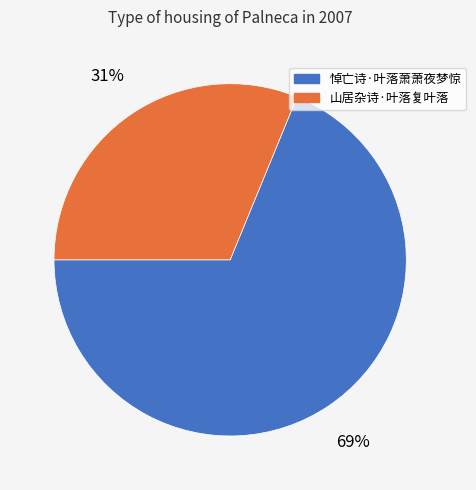

Which has a higher value, 悼亡诗·叶落萧萧夜梦惊 or 山居杂诗·叶落复叶落?

悼亡诗·叶落萧萧夜梦惊